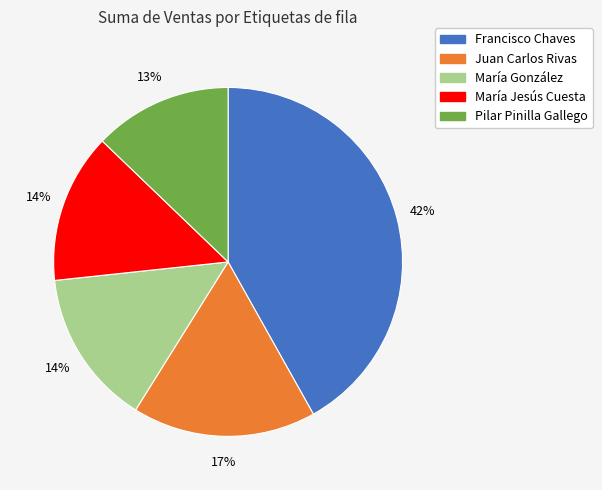

The María González slice represents 14% of the pie. True or false?

True